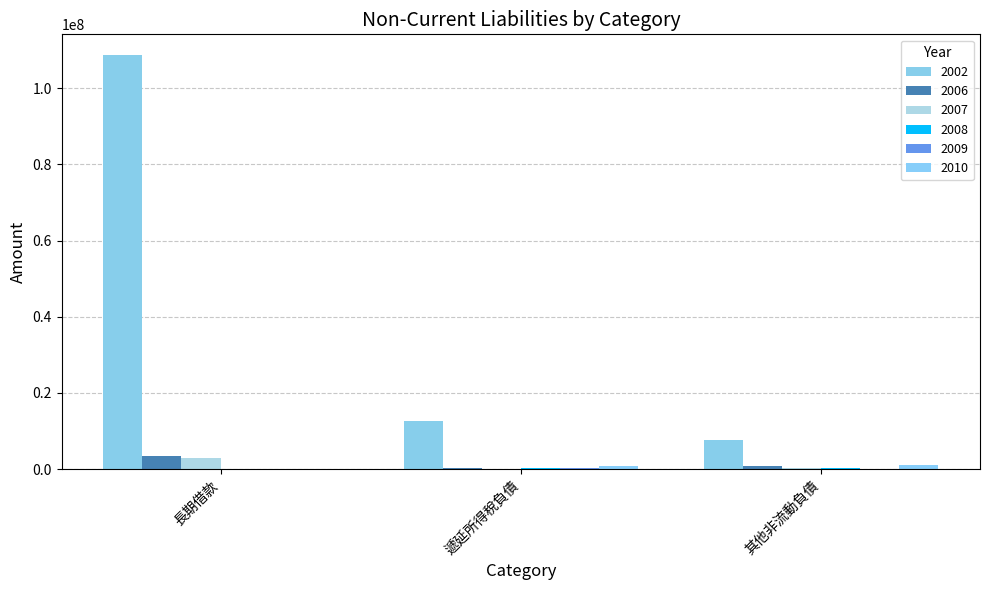

Is it true that 2002 equals 40286455 at 長期借款?

False